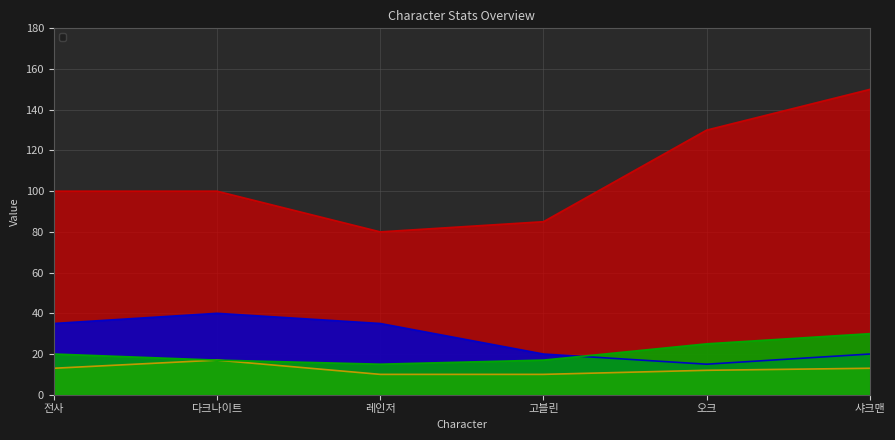

What is the greatest value displayed?

150